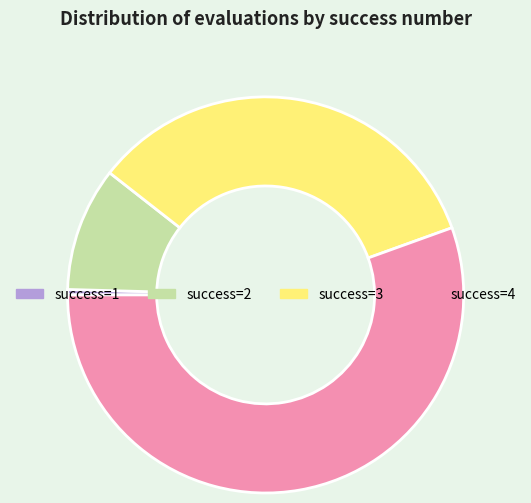

What is the smallest slice in the pie chart?

success=1